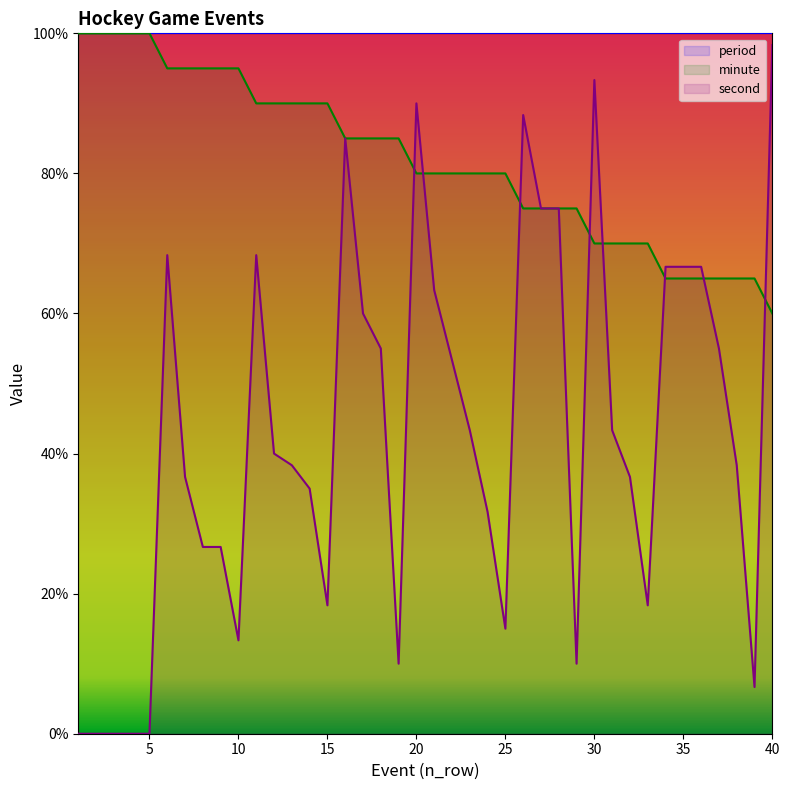

Read the minute value at 15.

90.0